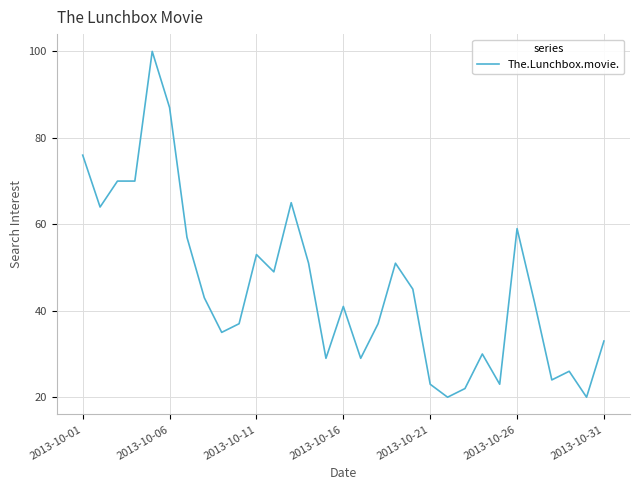

Reading left to right, extract all data points from this chart.

76	64	70	70	100	87	57	43	35	37	53	49	65	51	29	41	29	37	51	45	23	20	22	30	23	59	42	24	26	20	33